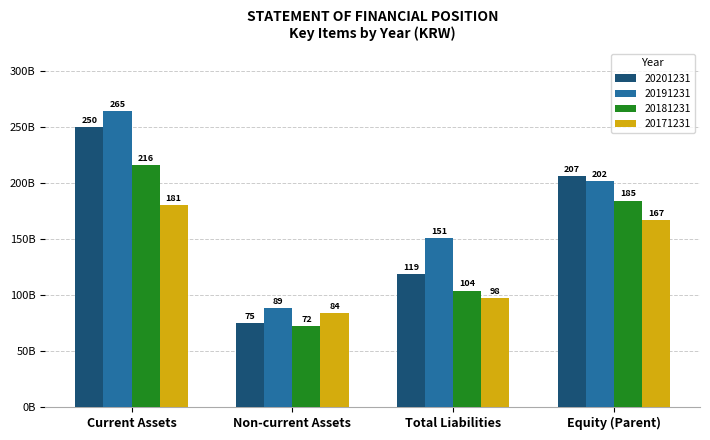

What is the sum of all 20171231 values?

529818064000